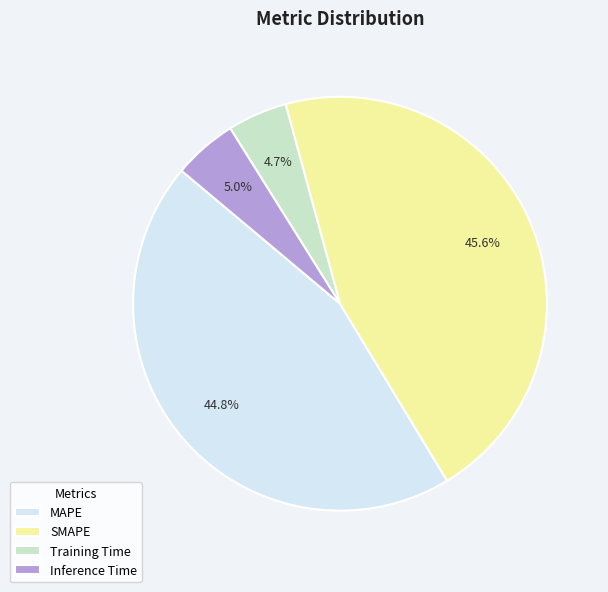

Combined, do MAPE and Inference Time account for over 50%?

No